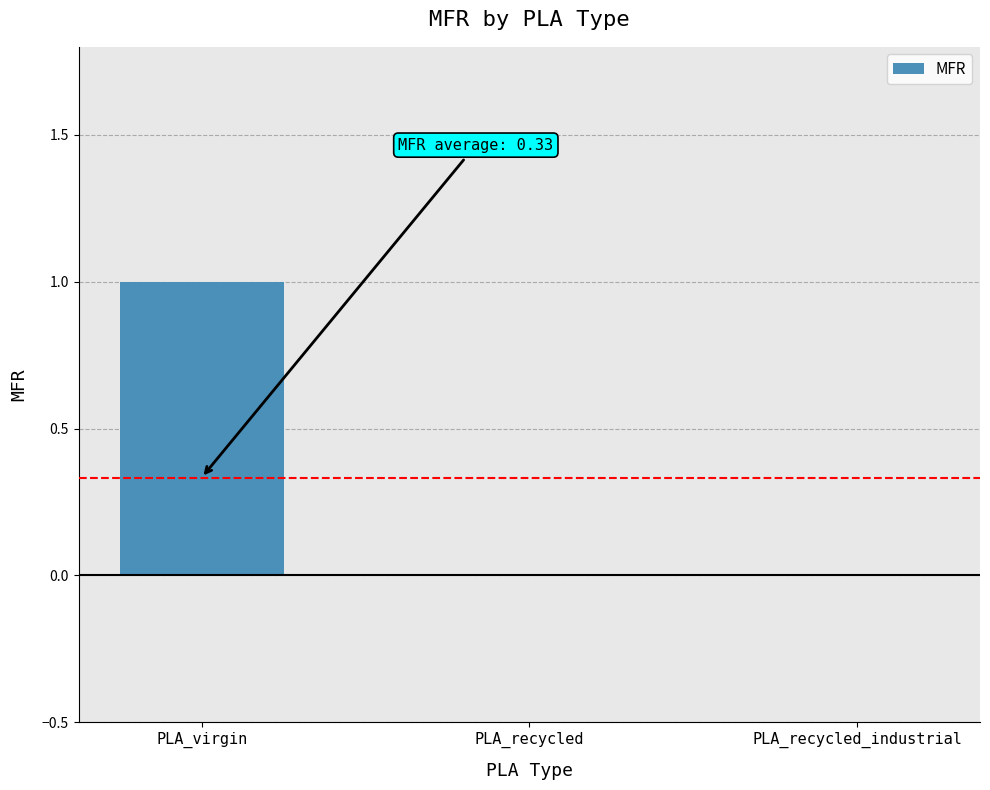

Count the values in the range 0 to 1.

3